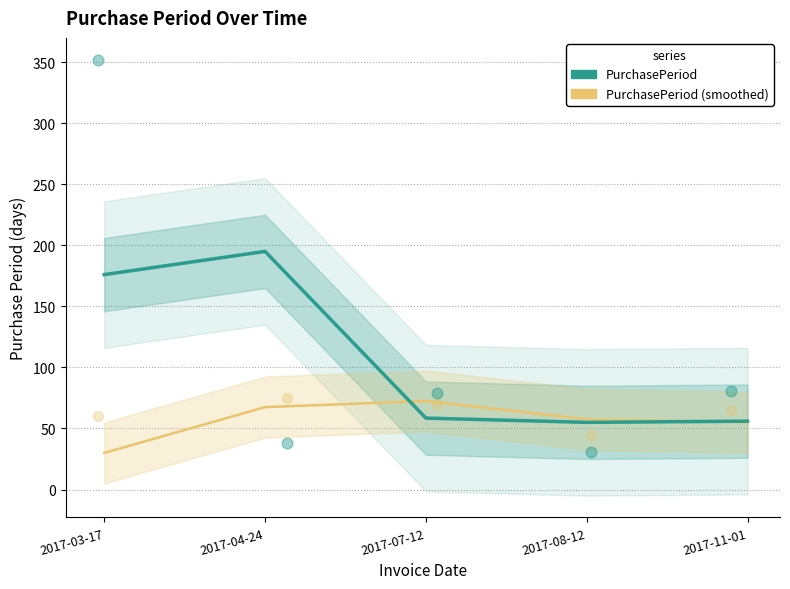

Which series has the largest total across all categories?

PurchasePeriod